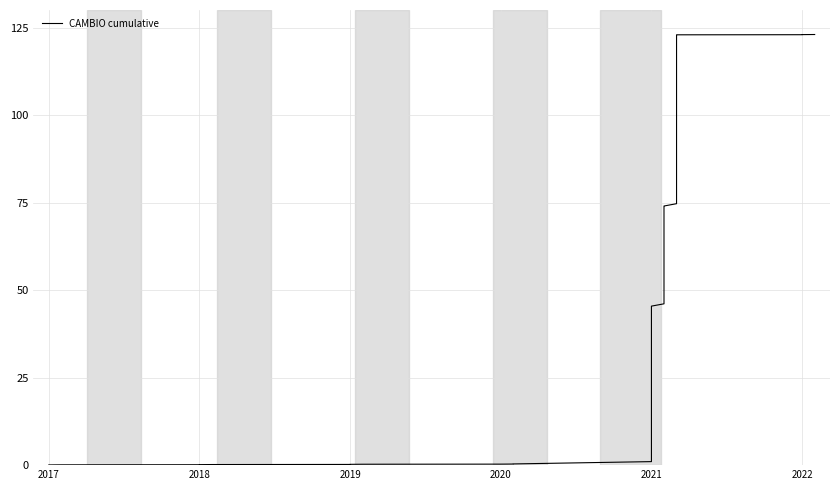

The chart shows a value of 0.3 at 2019. True or false?

False